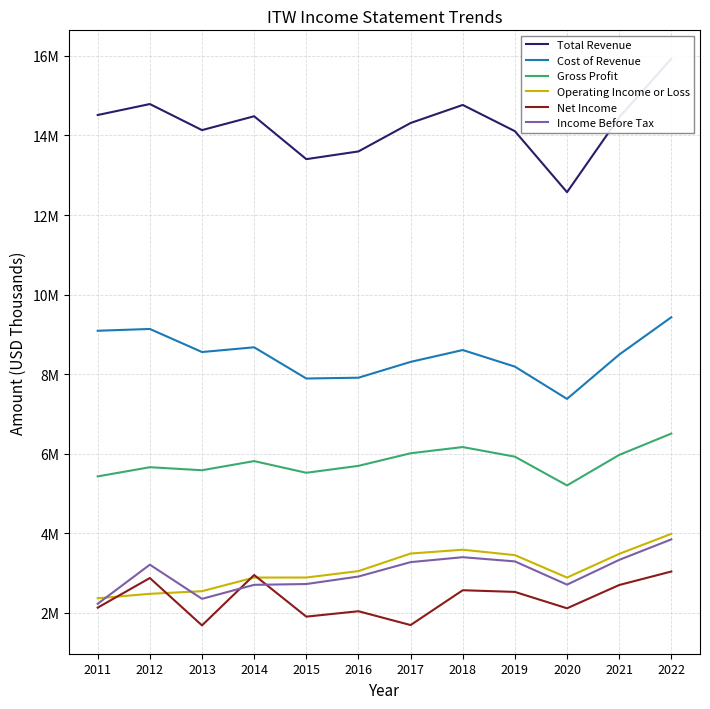

Where is the first local maximum for Net Income?

2012